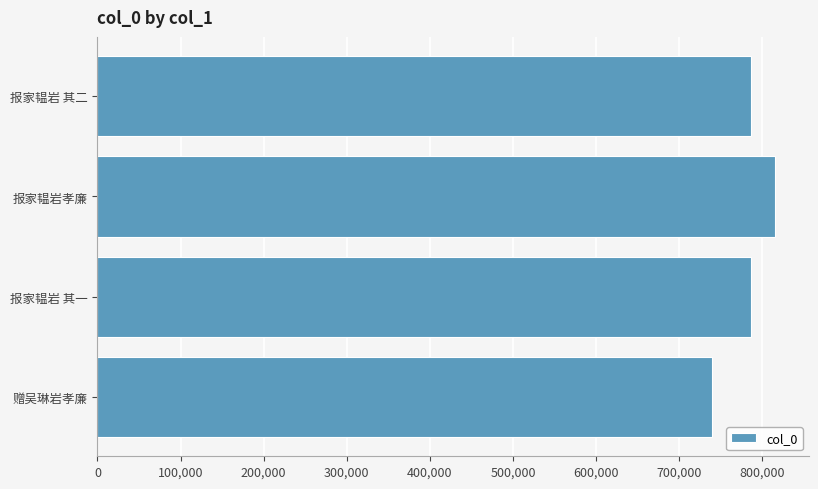

The chart shows a value of 739838 at 赠吴琳岩孝廉. True or false?

True